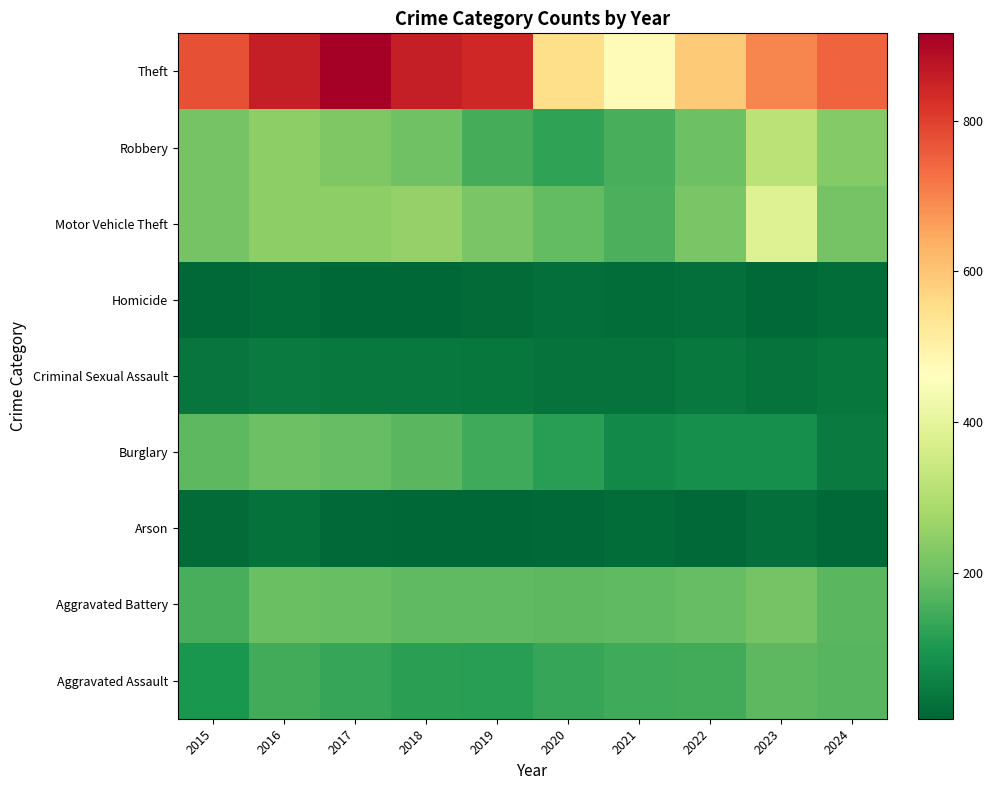

At which category is the sum across all series the highest?

2016